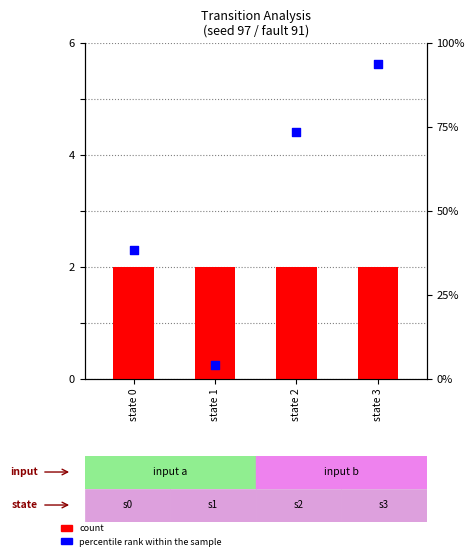

At how many categories does at least one series exceed 49?

2